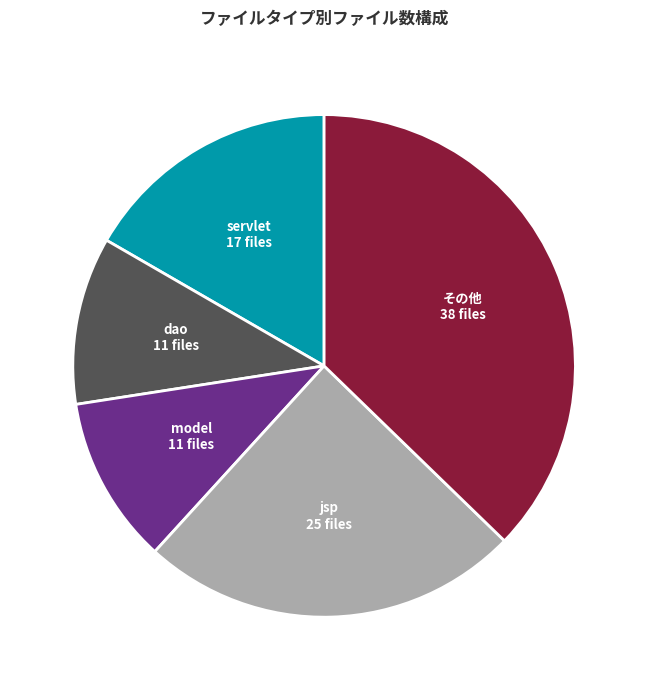

Is there any slice that represents more than half of the pie?

No